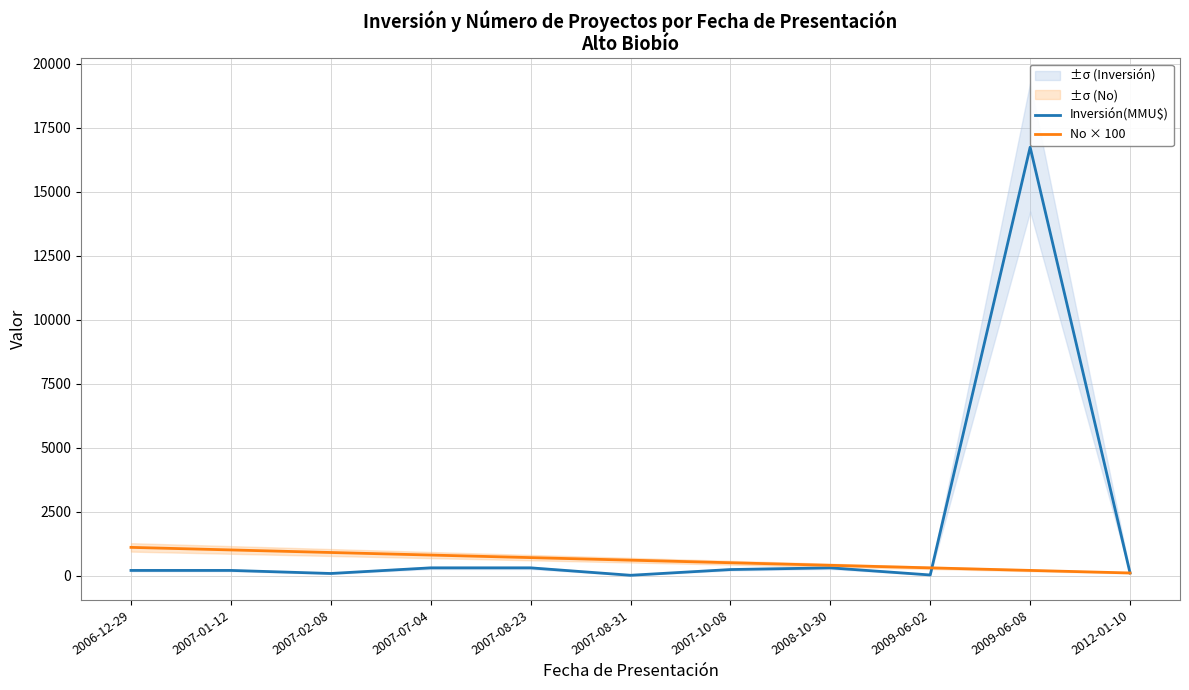

Reading right to left, extract all data points from this chart.

Inversión(MMU$): 100	16736	22	300	234	10	300	300	80	200	200
No × 100: 100	200	300	400	500	600	700	800	900	1000	1100